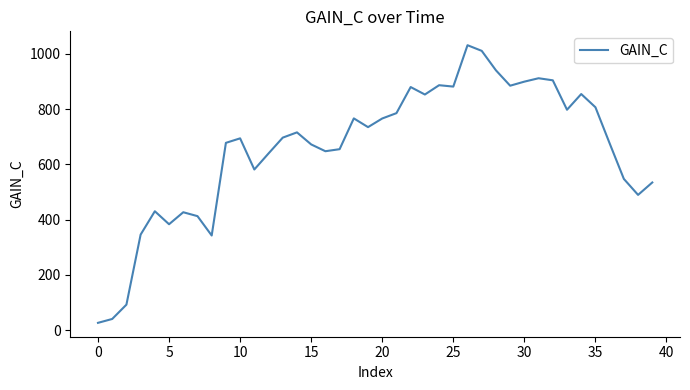

What is the difference between the maximum and minimum values?

1004.6